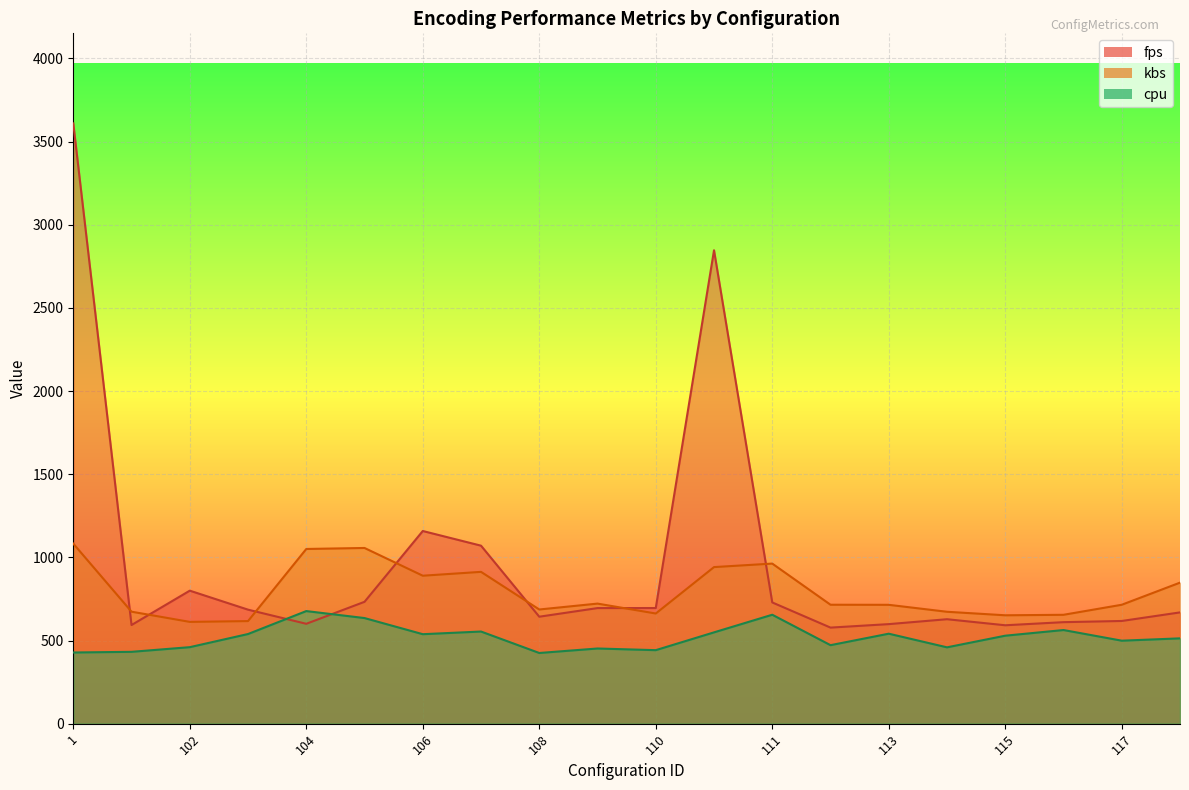

How many values in the kbs series exceed 715?

10